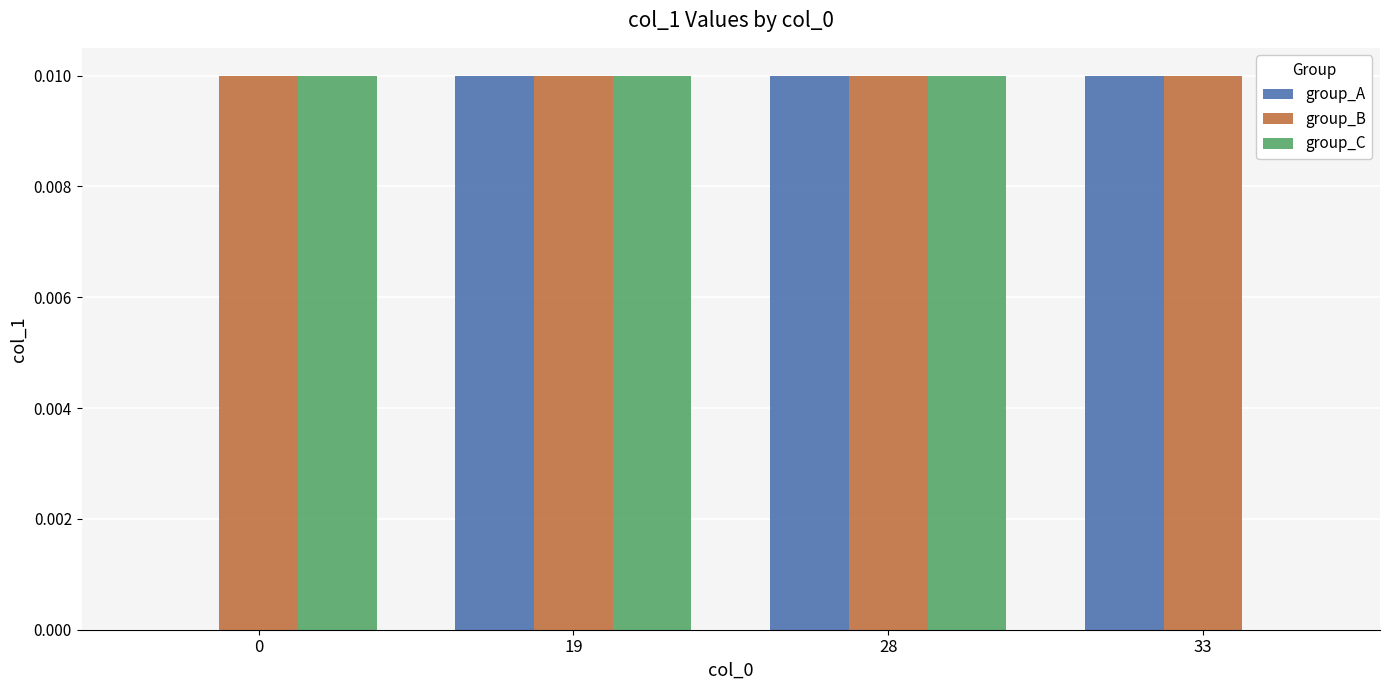

Is it true that group_C equals 0.0 at 33?

True